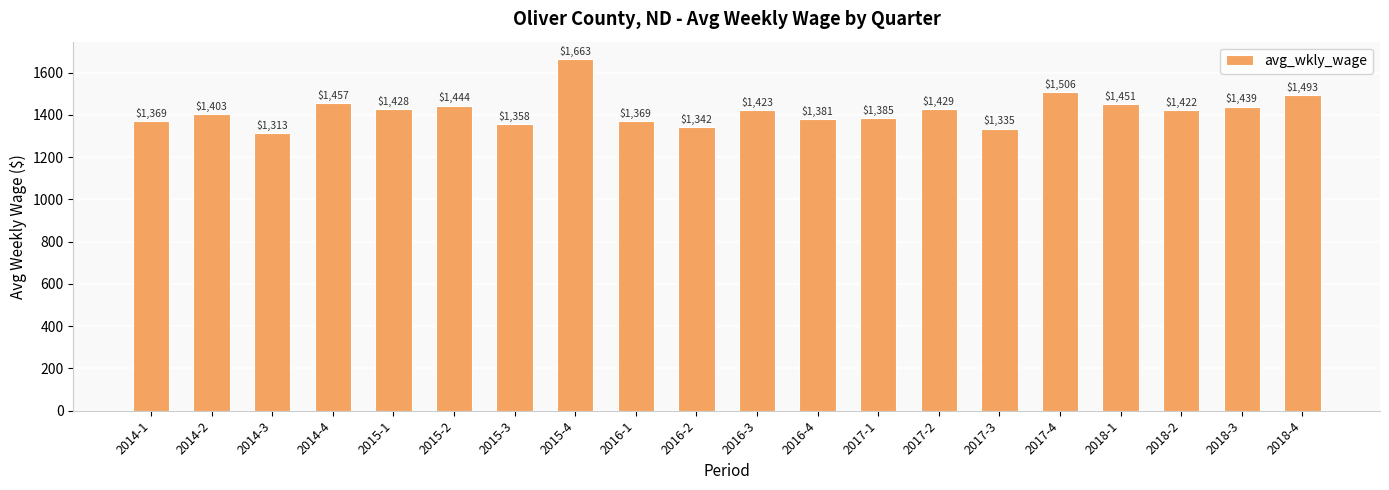

At which label is the value closest to 1488?

2018-4